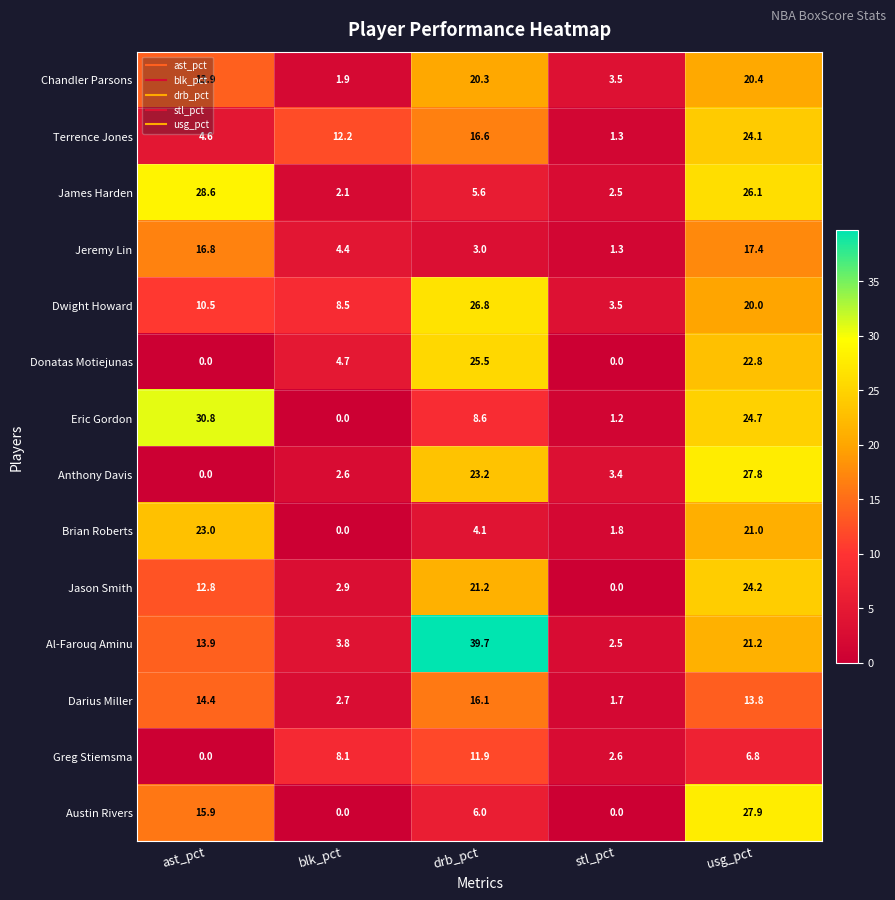

What is the sum of all Al-Farouq Aminu values?

81.1